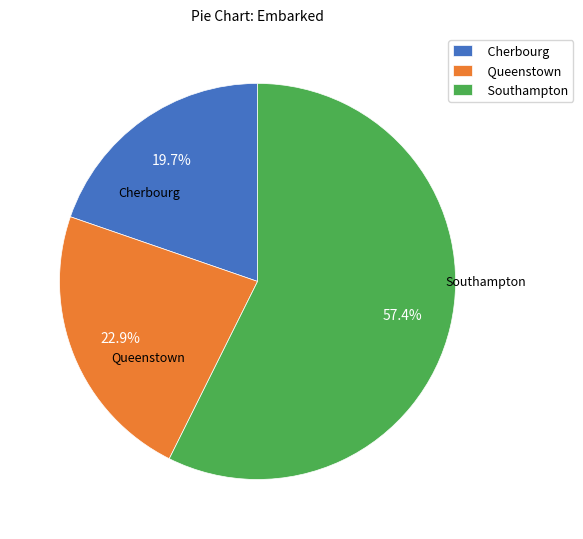

How many segments does this pie chart have?

3